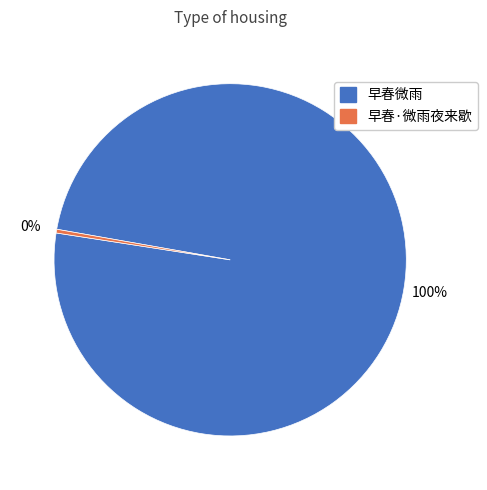

Is there any slice that represents more than half of the pie?

Yes